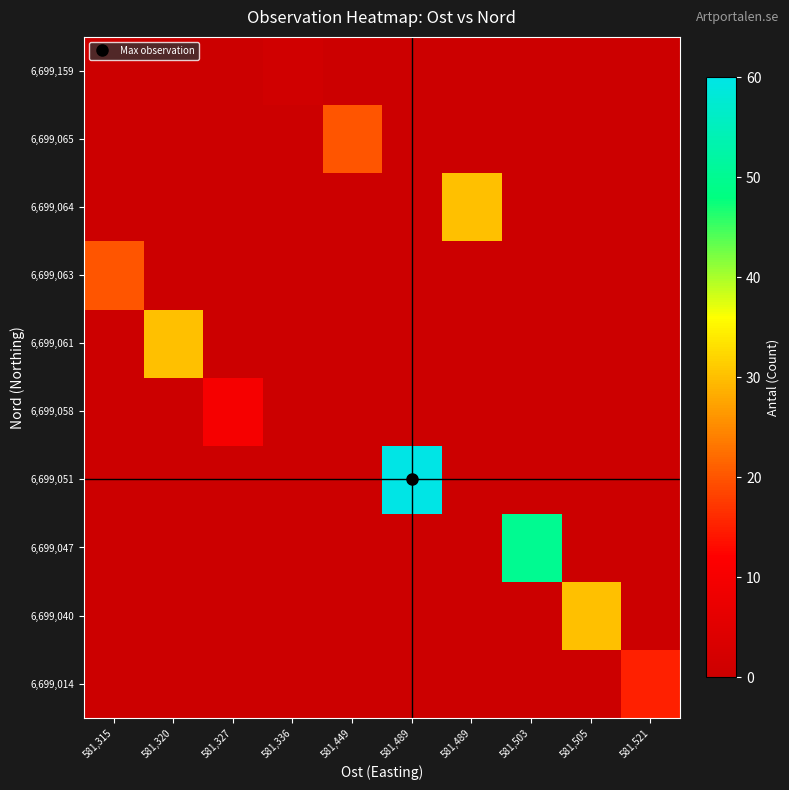

Which has a higher value, 581,336 or 581,449?

581,336